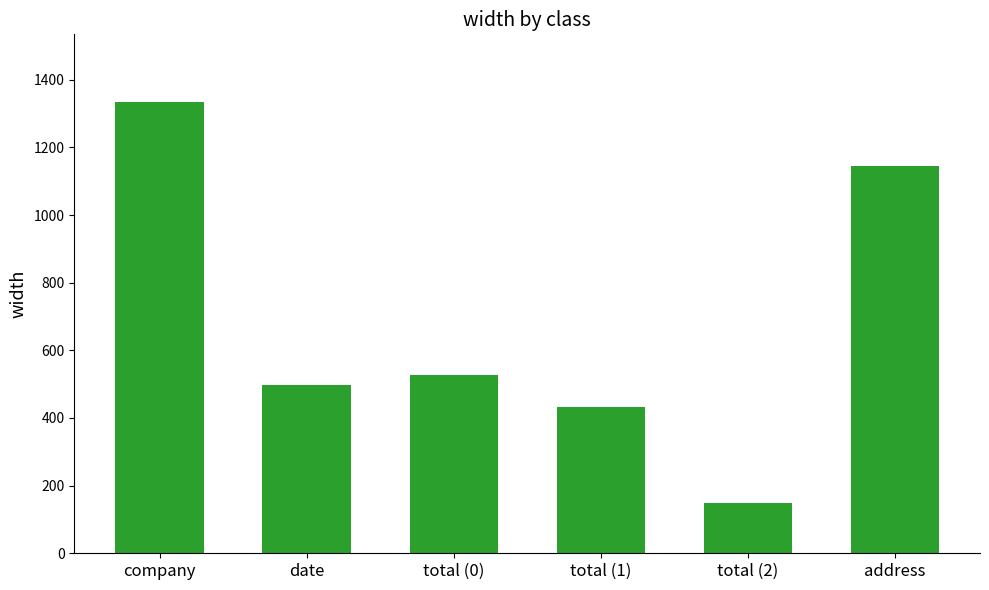

The chart shows a value of 404 at company. True or false?

False